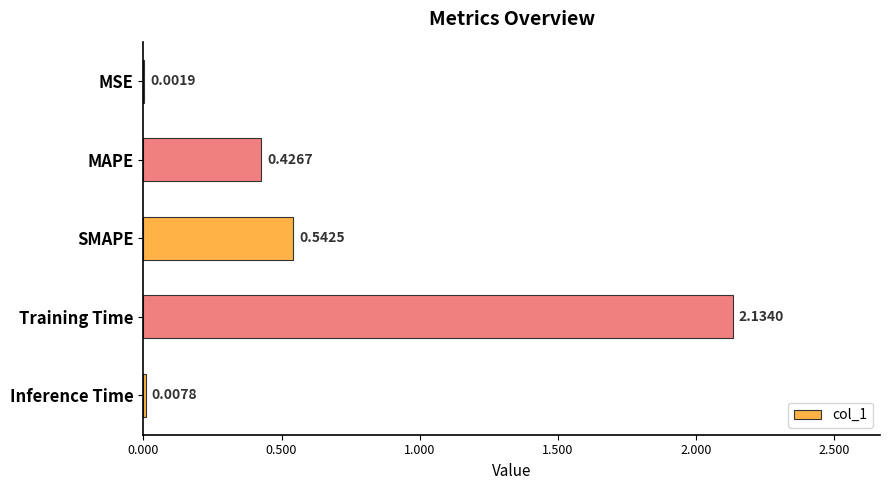

At which category does the chart reach its peak across all series?

Training Time